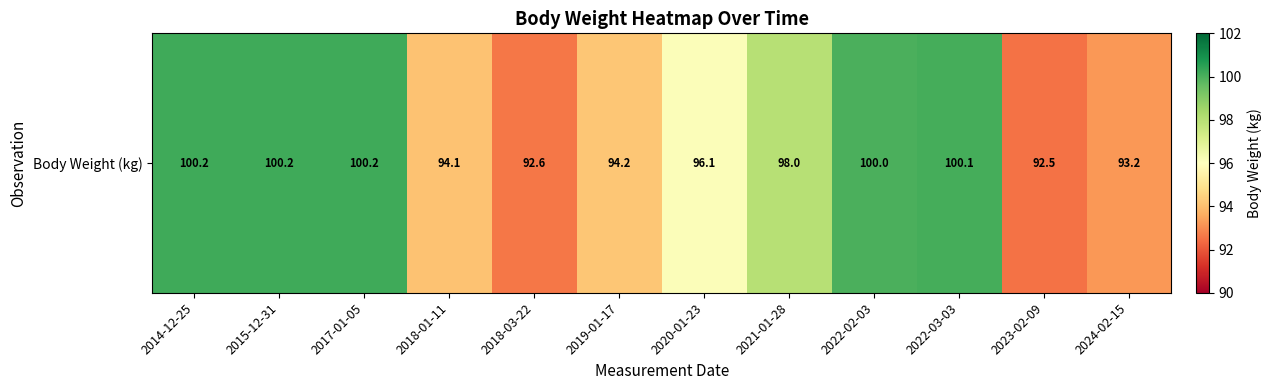

What is the sum of the values at 2018-01-11 and 2021-01-28?

192.1